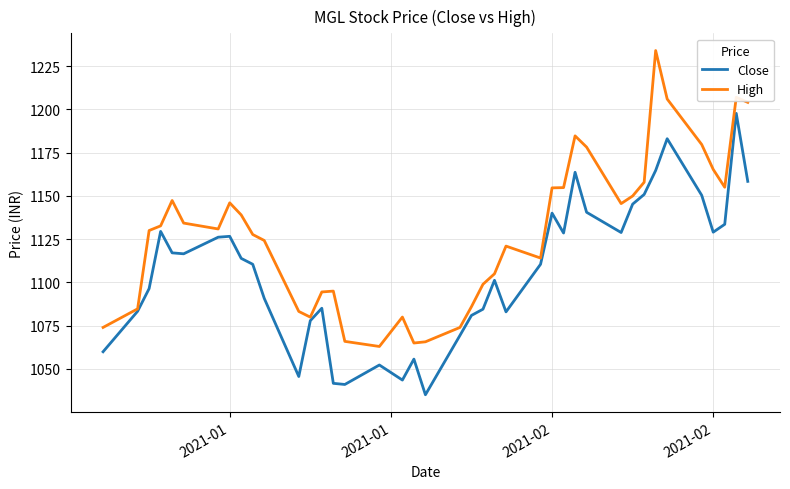

What is the maximum value for High?

1234.0